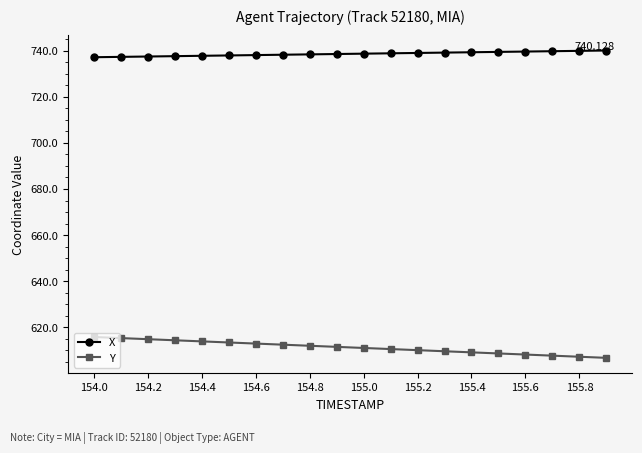

List the series in order of their overall mean, highest first.

X, Y